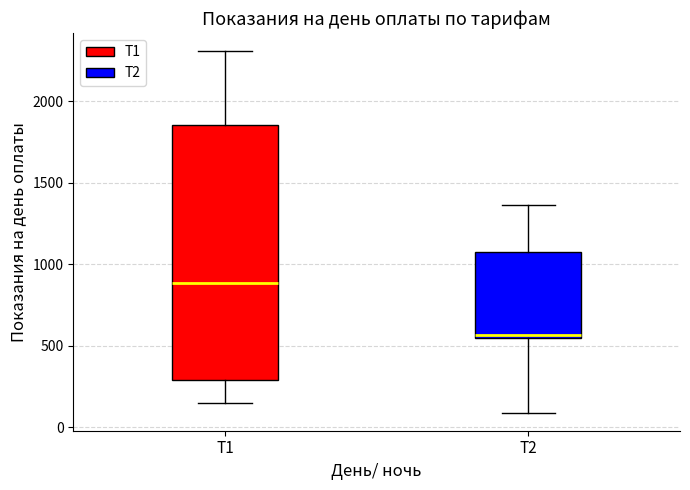

Which box's median line is the highest?

Т1